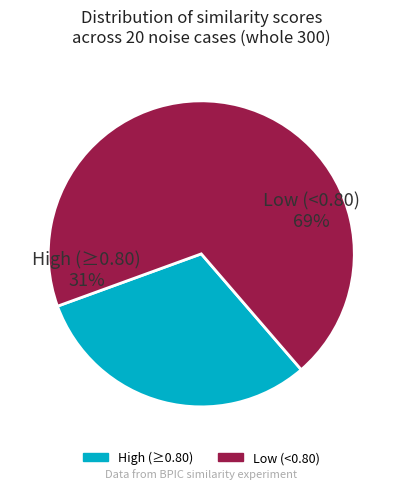

Does case19 account for over 50% of the chart?

No